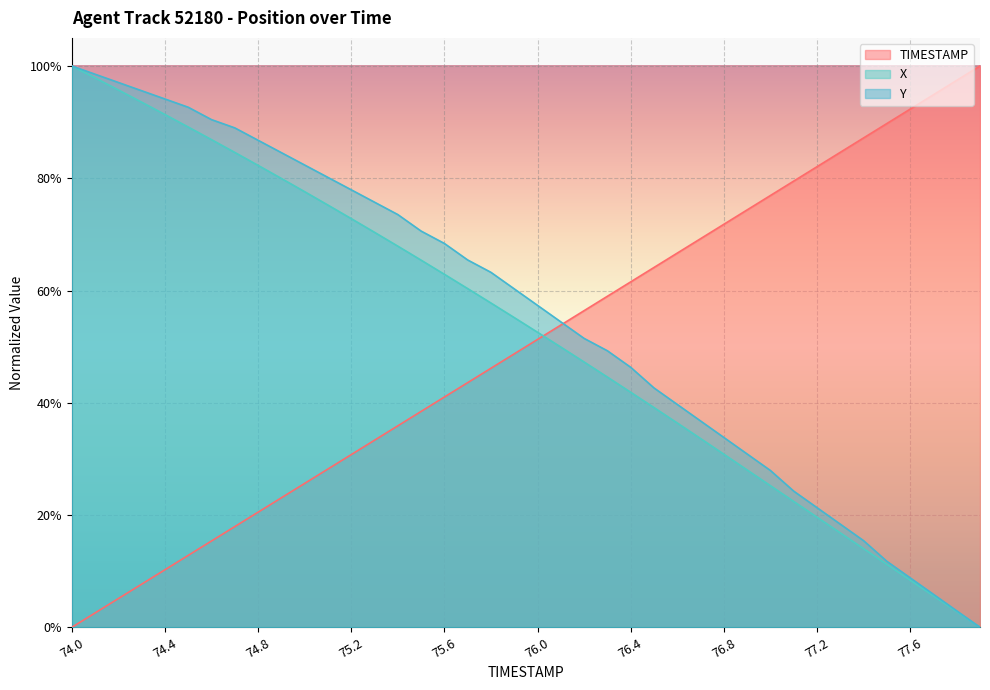

The Y series shows 0.6 at 76.7. True or false?

False